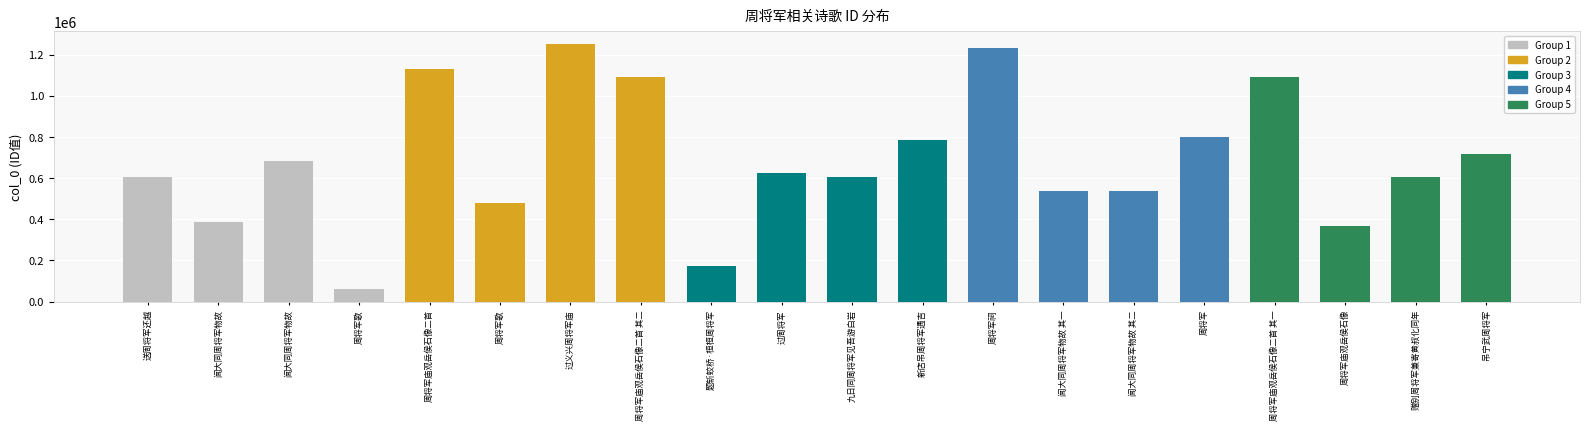

The value at 闻大同周将军物故 其一 is 892813. True or false?

False